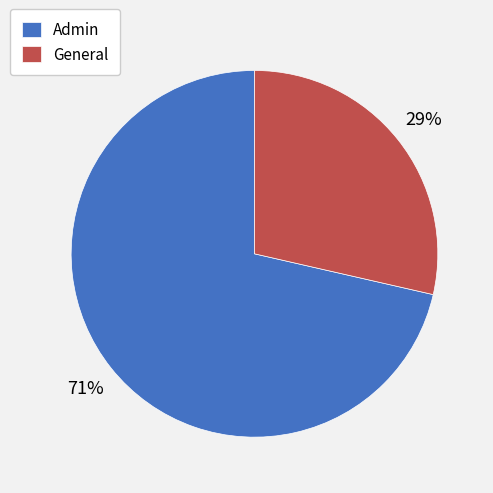

Count the number of slices in the pie.

2